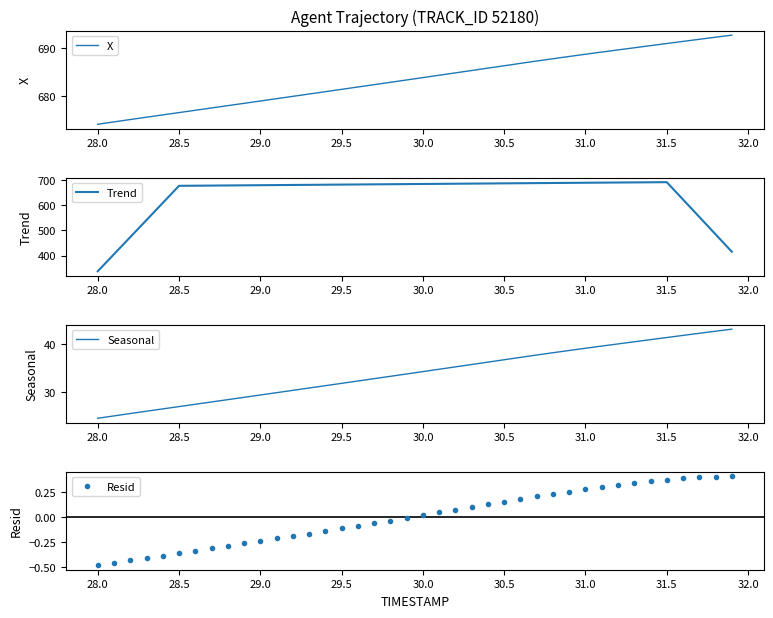

Rank the series by their maximum value, from lowest to highest.

Resid, Seasonal, Trend, X